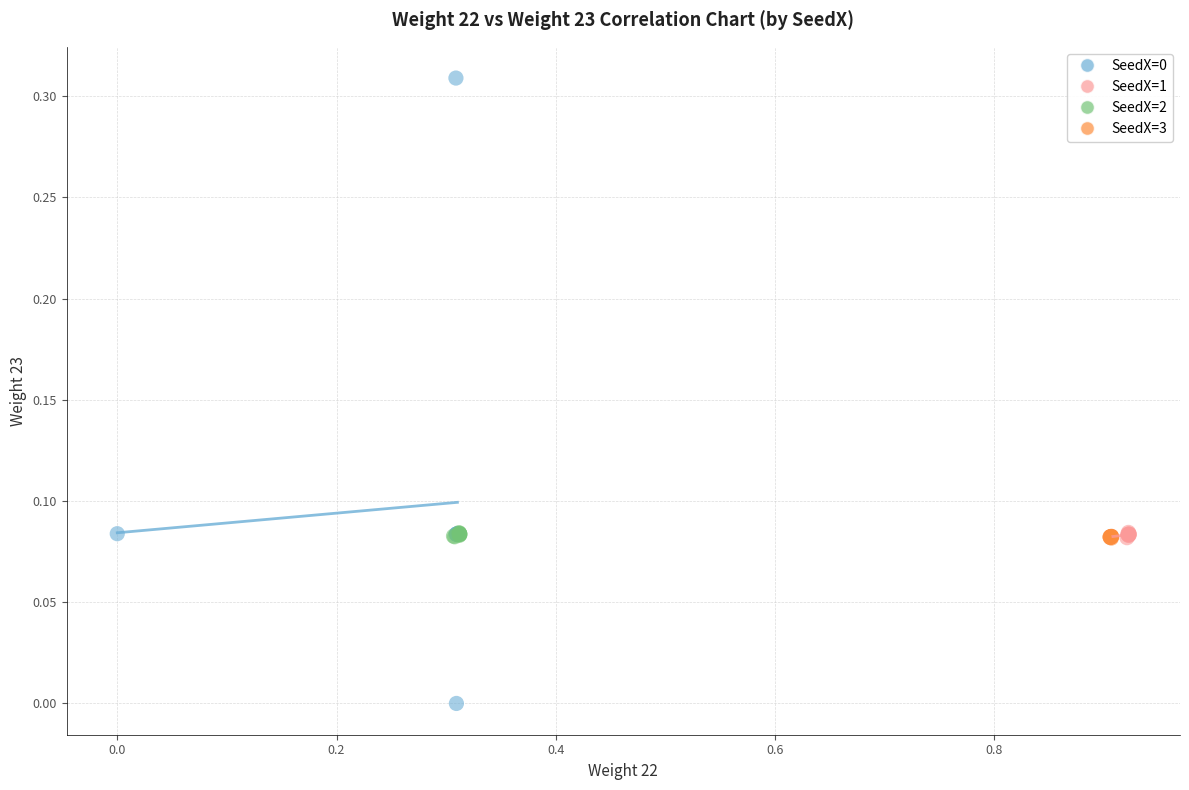

Which series reaches the maximum Y coordinate?

SeedX=0